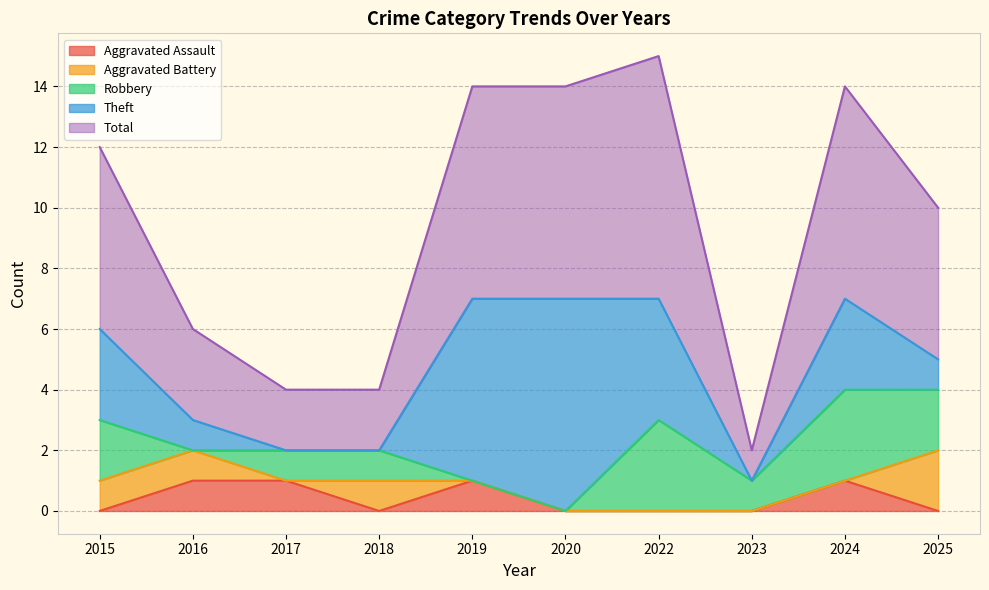

In Total, how many points are higher than both neighbors (excluding endpoints)?

2